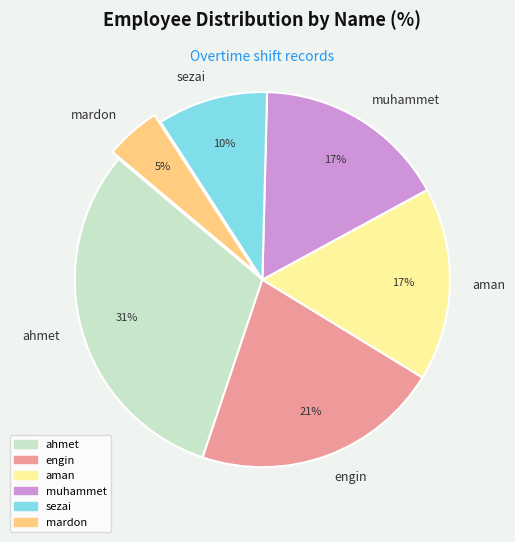

To the nearest percent, what portion does aman represent?

17%